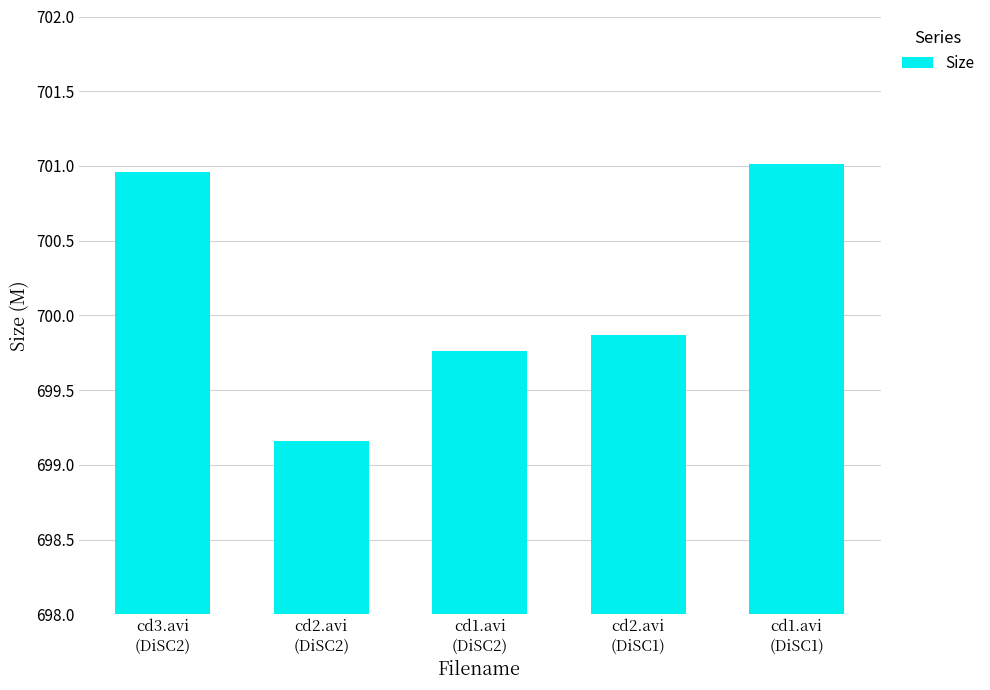

What is the greatest value displayed?

701.0